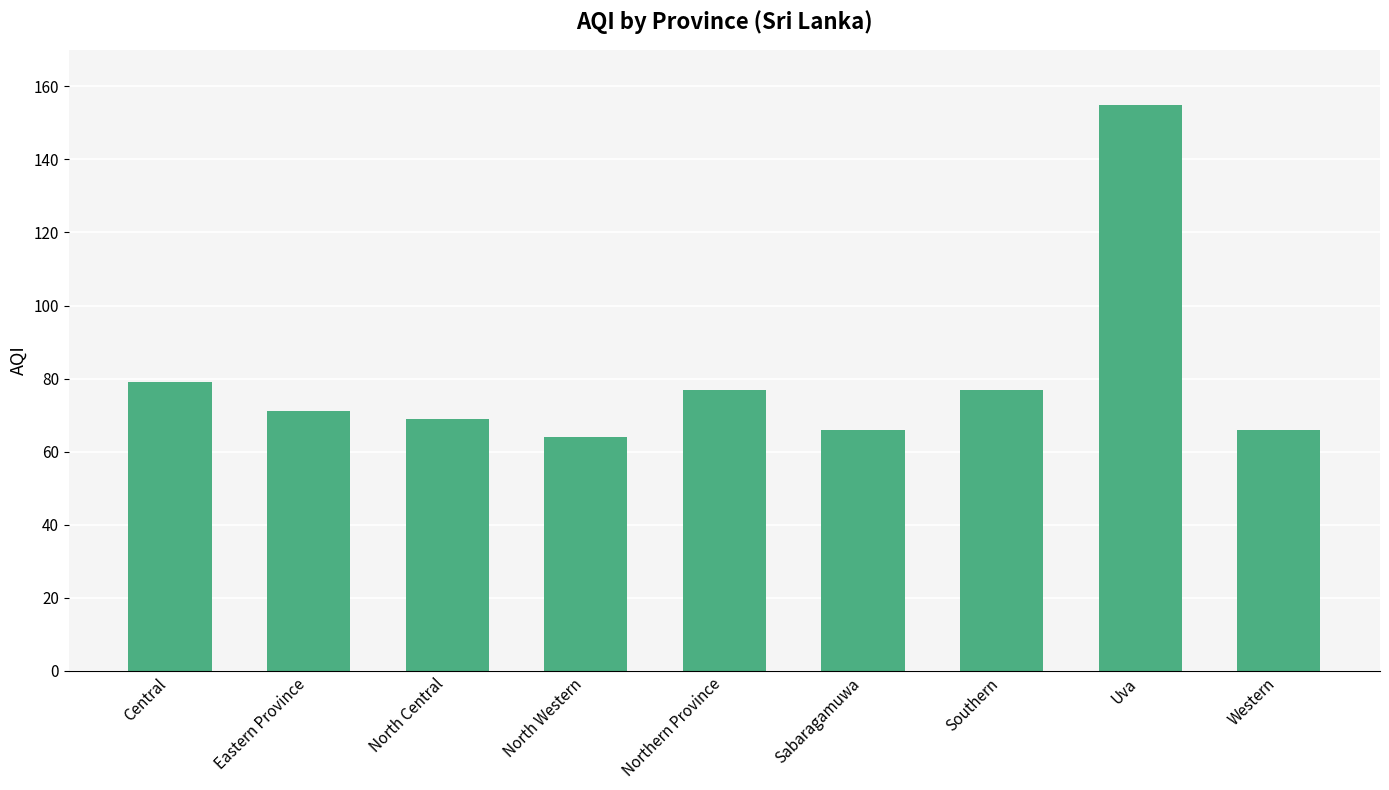

What is the label of the 1st bar from the left?

Central